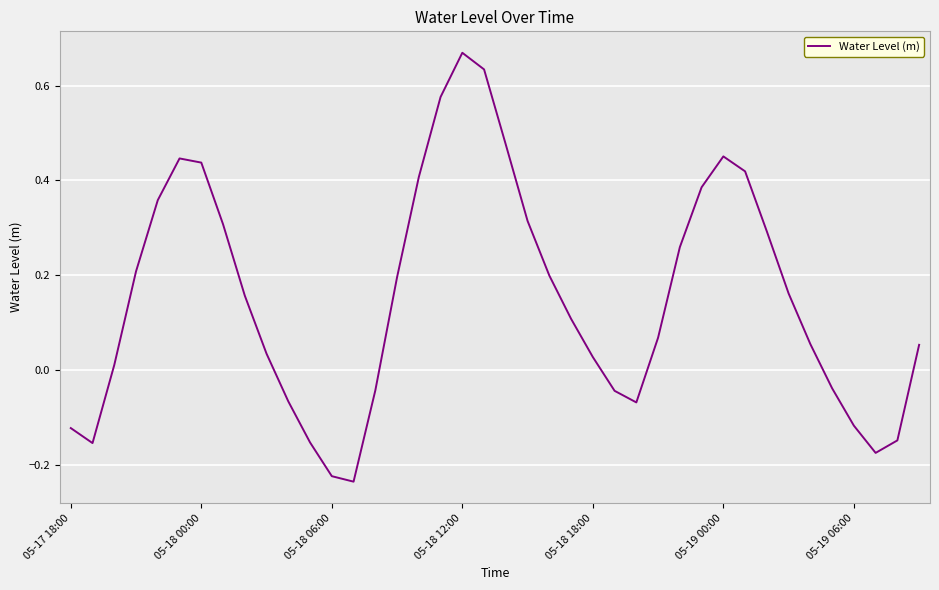

Which label corresponds to the largest value in the chart?

05-18 12:00